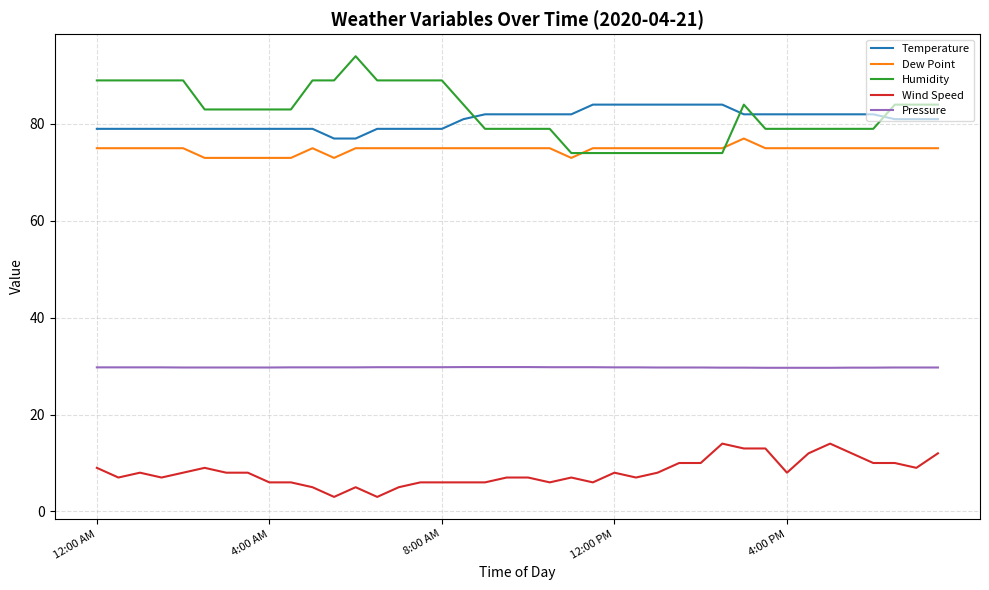

What is the lowest value of the Temperature series?

77.0